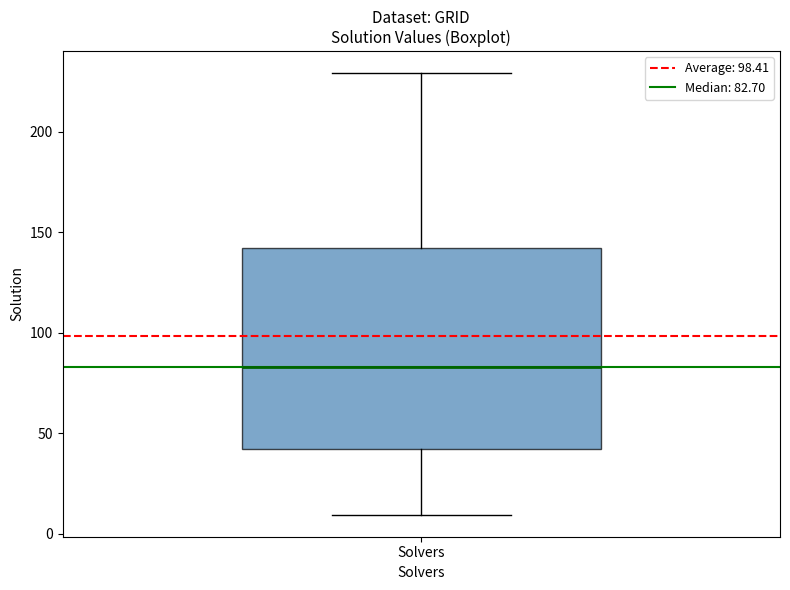

Where is the upper edge of the box for Solvers on the y-axis? The values are not printed on the chart, so give them approximately, as read against the axis.

140